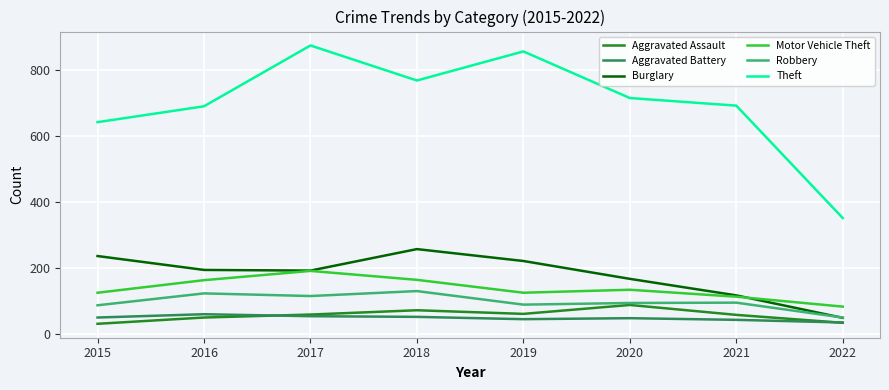

What is the difference between the highest and lowest values at 2016?

639